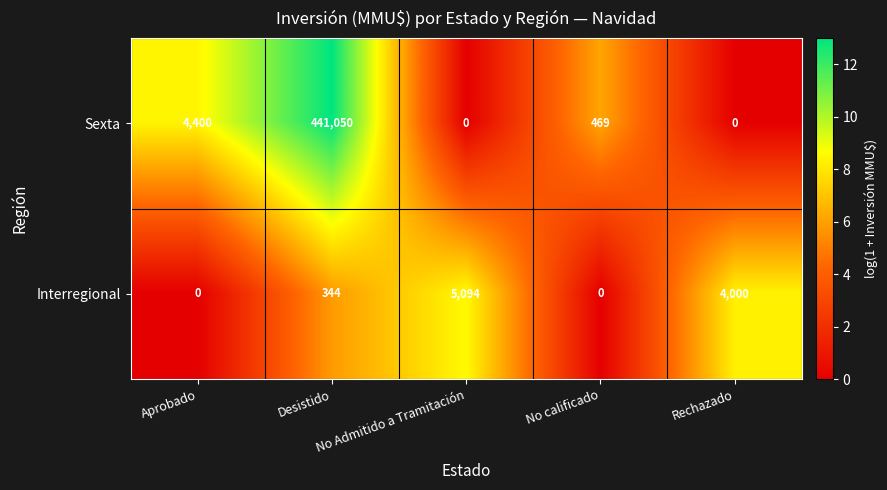

Count the number of data series in this chart.

2